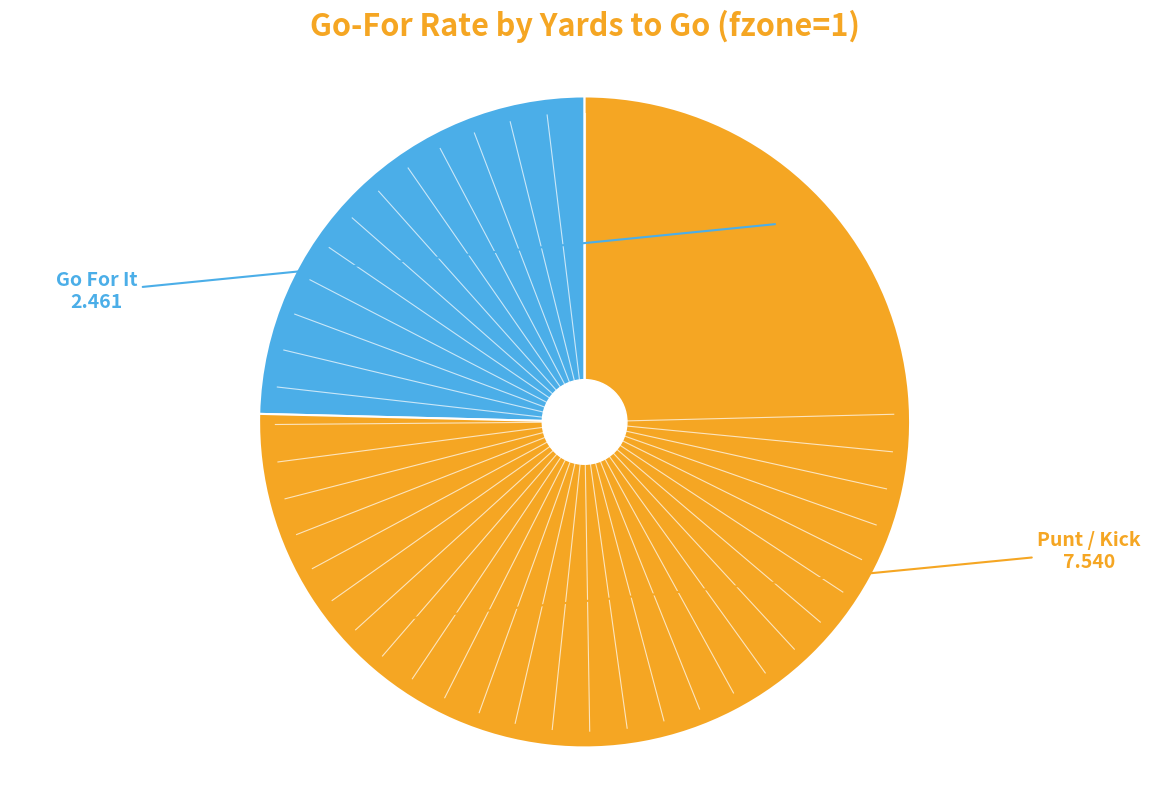

Which has a higher value, Go For It or Punt / Kick?

Punt / Kick